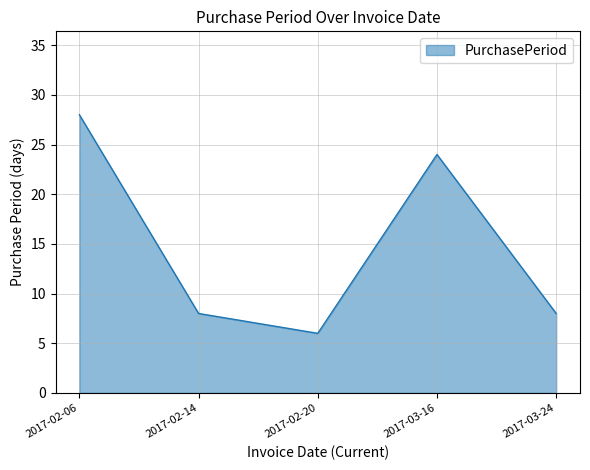

Which category has the lowest value across all series?

2017-02-20